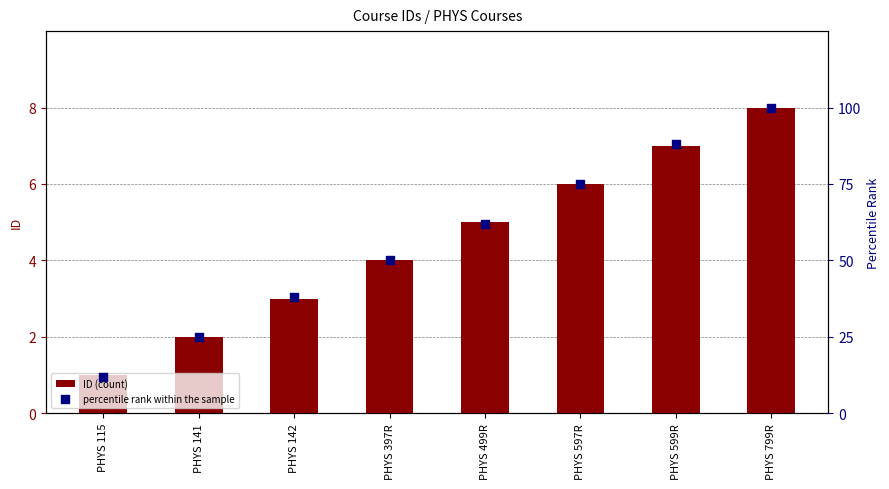

Which series contains the highest Y value?

percentile rank within the sample